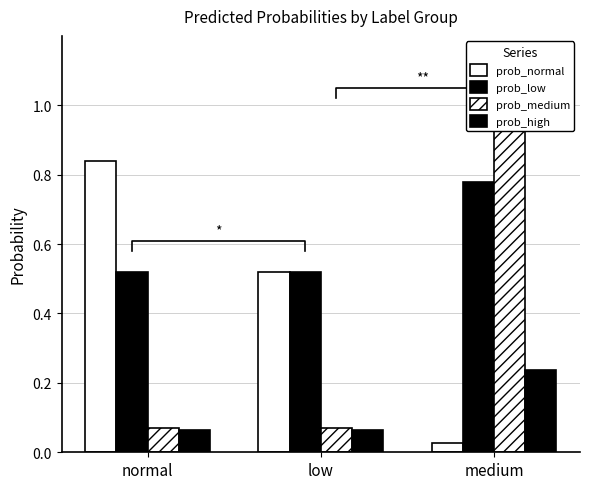

Rank the categories by prob_low value from highest to lowest.

medium, low, normal